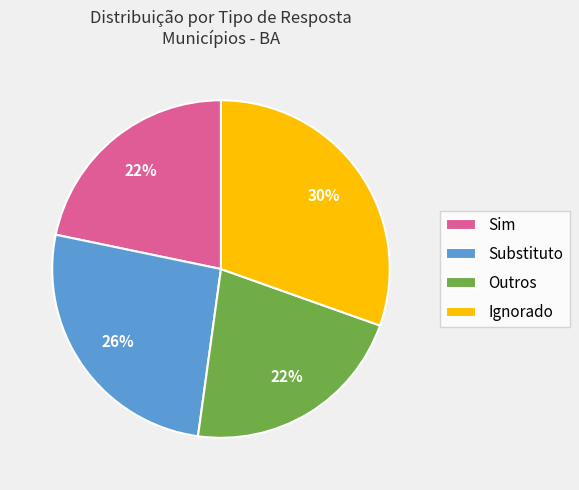

What percentage is the Sim slice, to the nearest percent?

22%